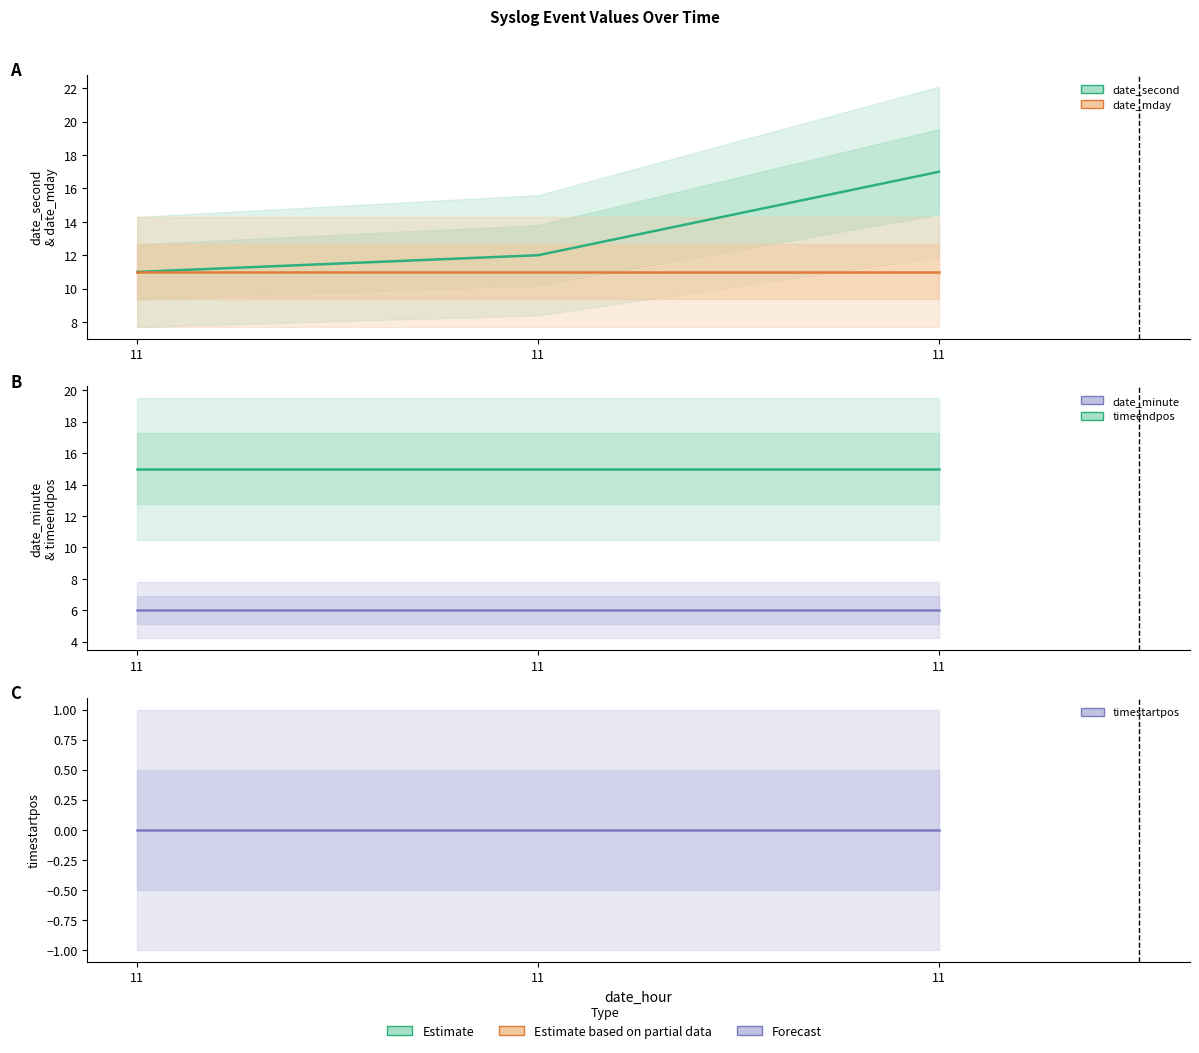

Reading left to right, what are all the values shown in this chart?

date_second: 11=11	11=12	11=17
date_mday: 11=11	11=11	11=11
date_minute: 11=6	11=6	11=6
timeendpos: 11=15	11=15	11=15
timestartpos: 11=0	11=0	11=0